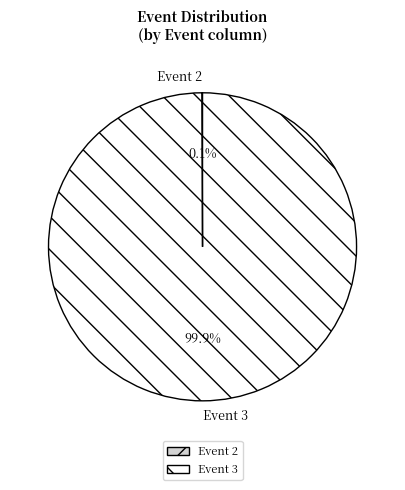

Which category accounts for the majority?

Event 3